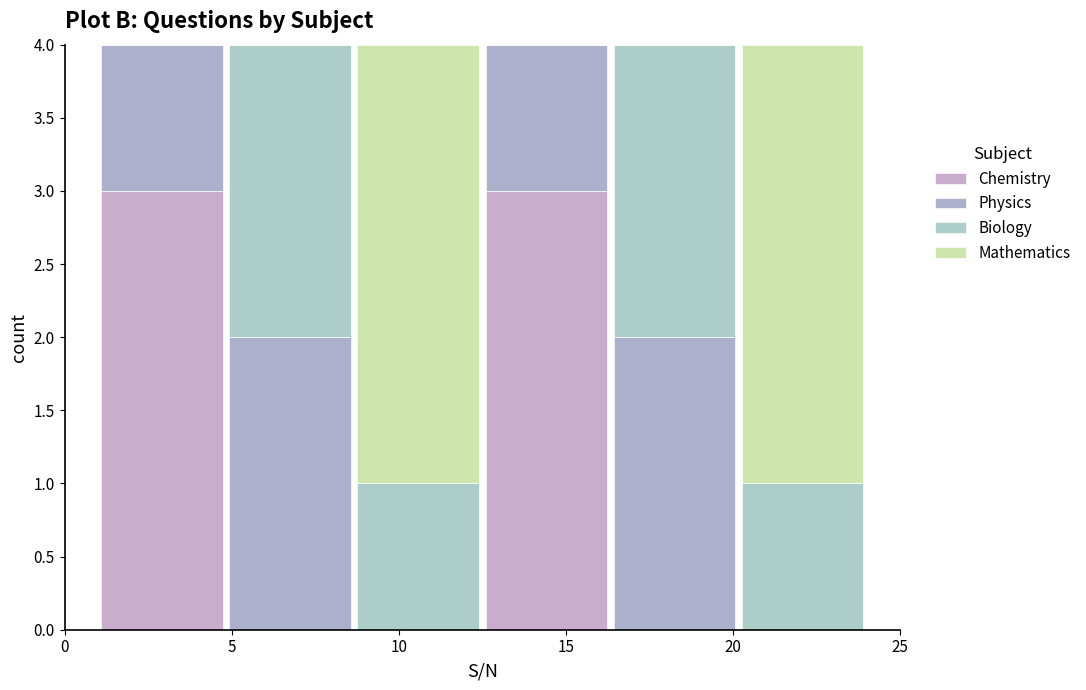

Reading left to right, transcribe this chart: for each stacked bar, give the range it covers on the x-axis and its total height. Neither the bar edges nor the heights are printed on the chart, so give them approximately, as read against the axes.

1.0 to 5.0: 4
5.0 to 8.5: 4
8.5 to 12.5: 4
12.5 to 16.5: 4
16.5 to 20.0: 4
20.0 to 24.0: 4